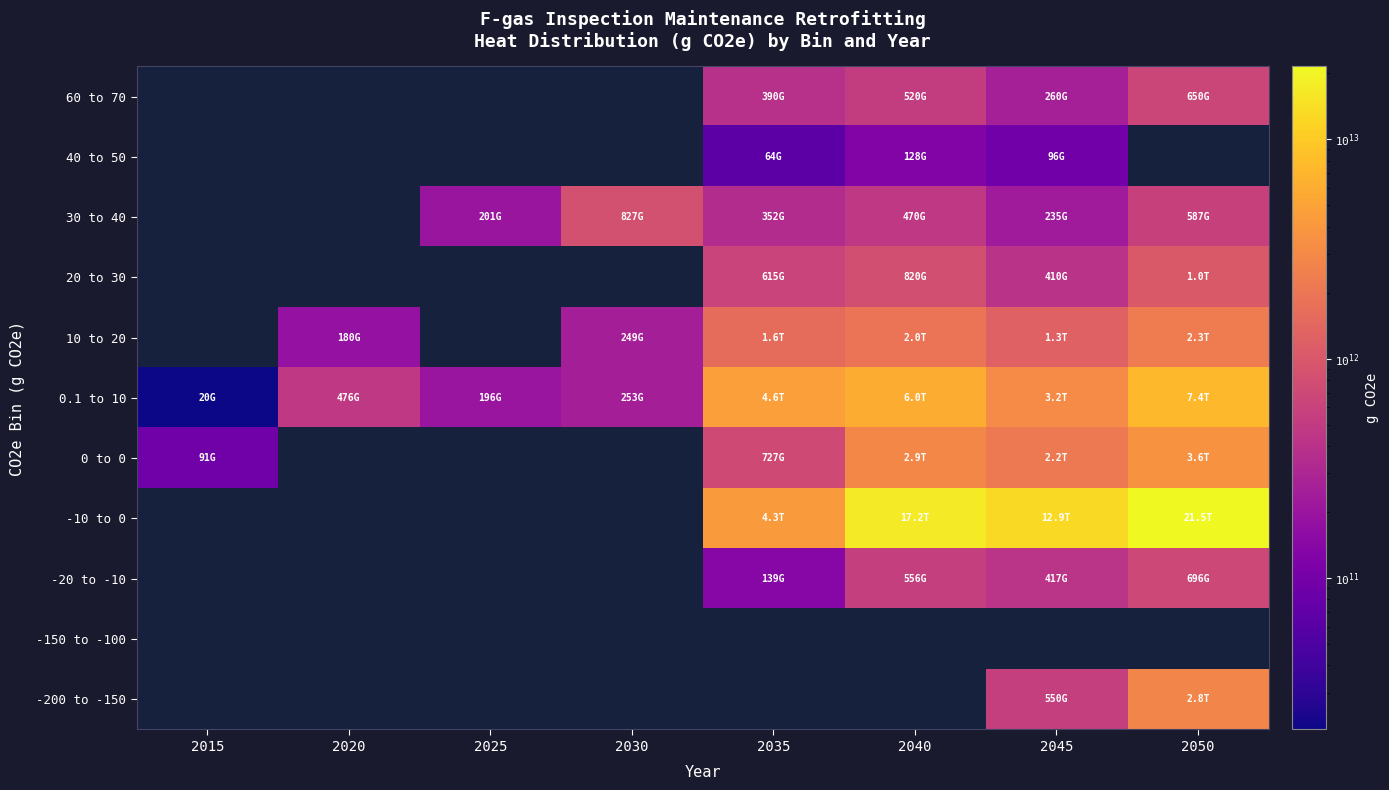

What is the spread (max minus min) of values at 2045?

12906359585425.2